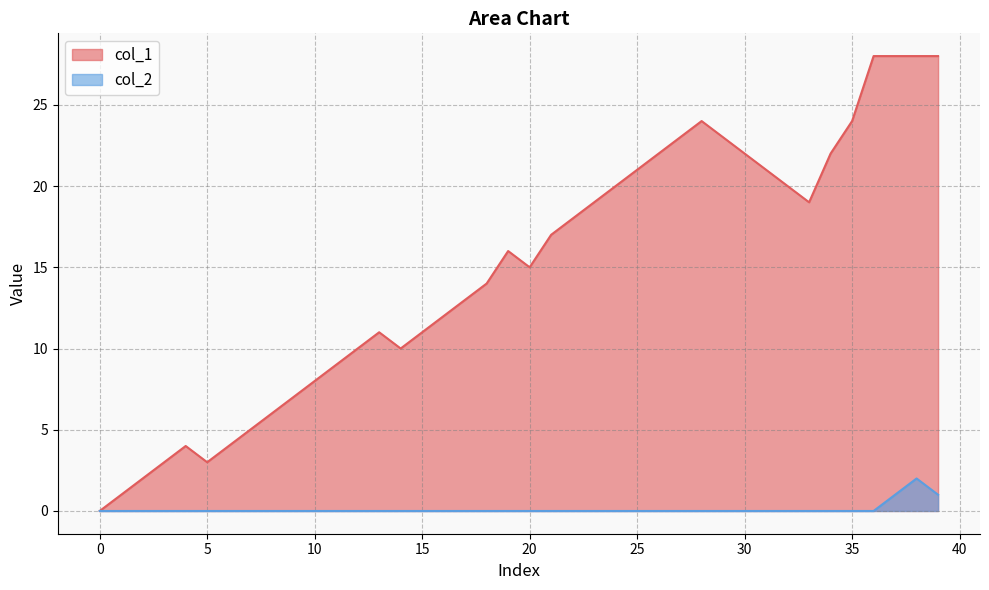

Which series has the largest total across all categories?

col_1